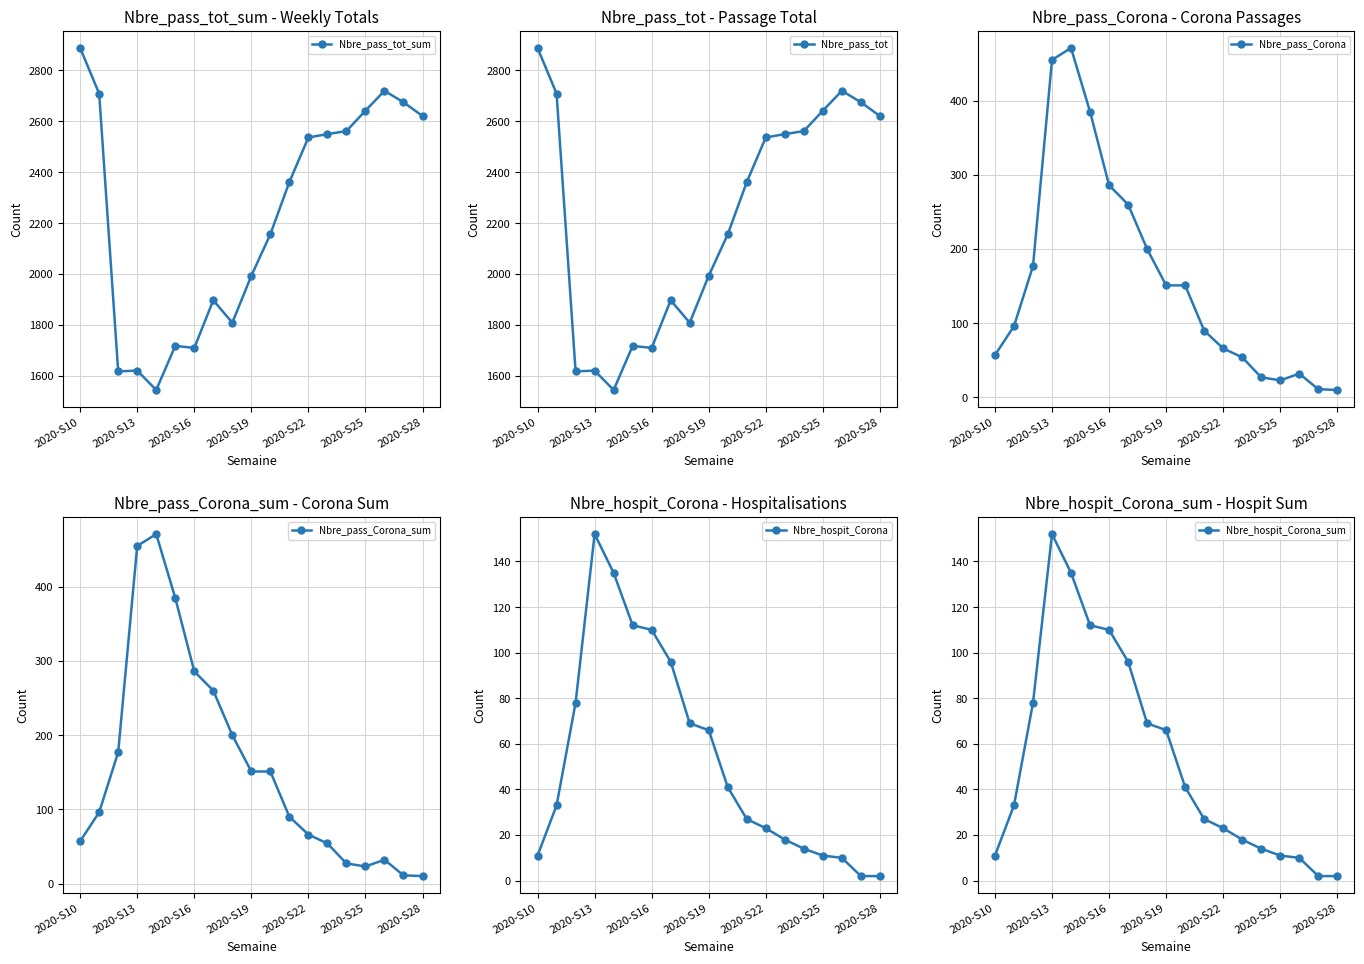

What is the difference between the maximum and minimum values in the Nbre_pass_tot_sum series?

1342